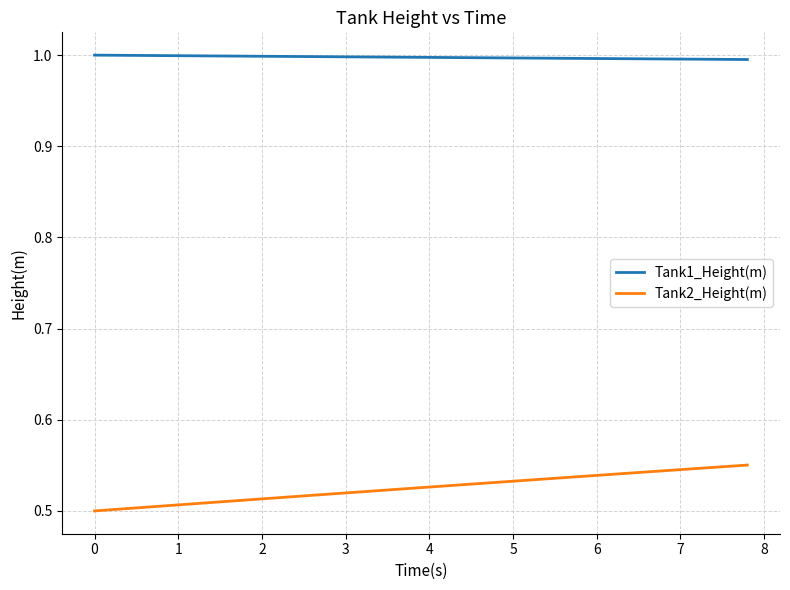

What is the maximum value for Tank1_Height(m)?

1.0